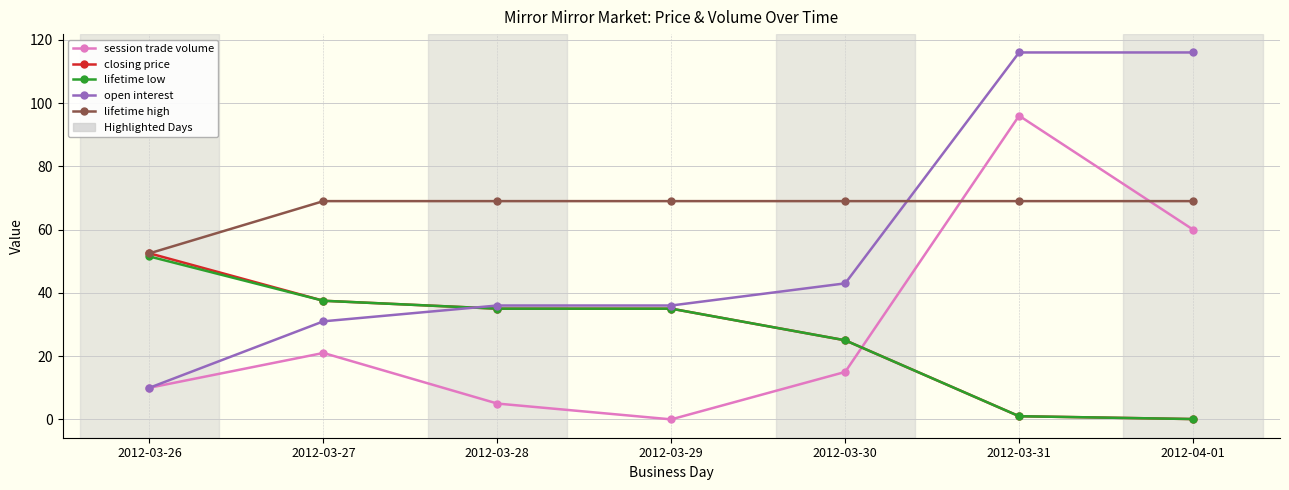

Reading left to right, list all the values displayed in this chart.

session trade volume: 10.0	21.0	5.0	0.0	15.0	96.0	60.0
closing price: 52.5	37.5	35.0	35.0	25.0	1.0	0.1
lifetime low: 51.5	37.5	35.0	35.0	25.0	1.0	0.1
open interest: 10.0	31.0	36.0	36.0	43.0	116.0	116.0
lifetime high: 52.5	69.0	69.0	69.0	69.0	69.0	69.0